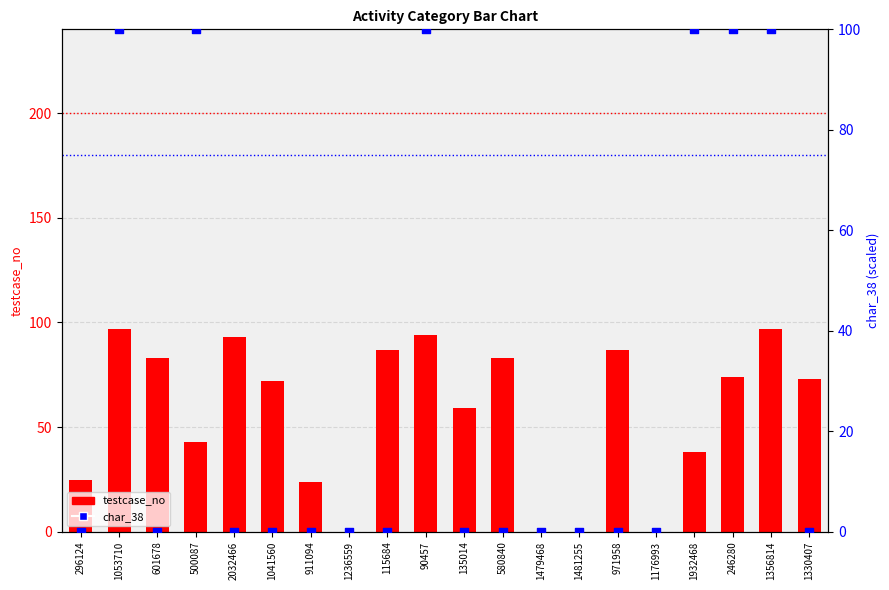

Is the value of testcase_no at 911094 greater than the value of char_38 at 1481255?

Yes